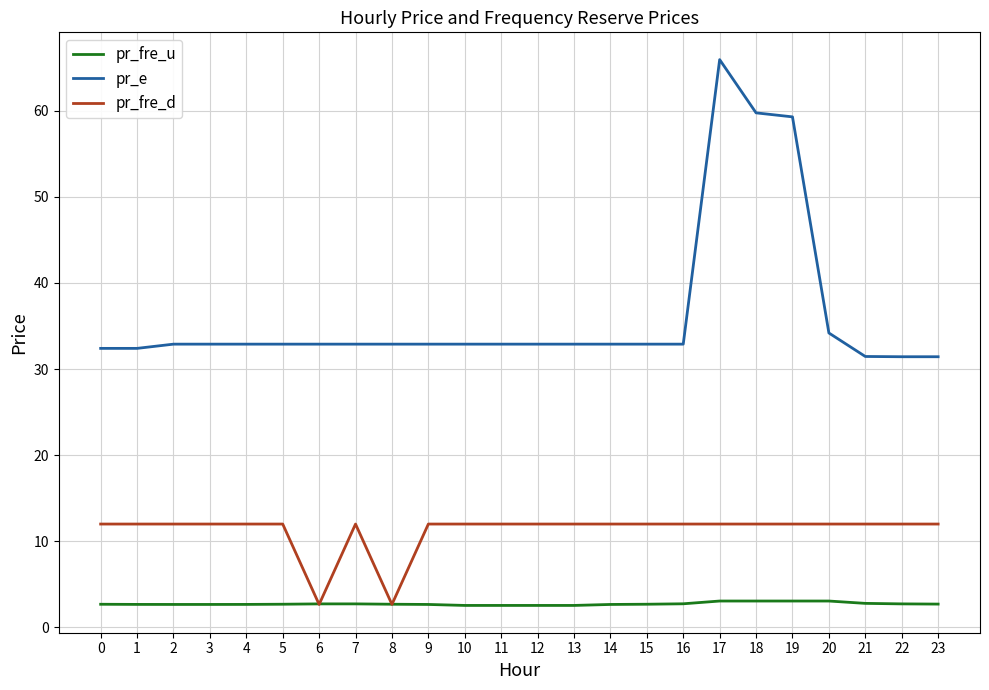

List the series in order of their peak value, lowest first.

pr_fre_u, pr_fre_d, pr_e